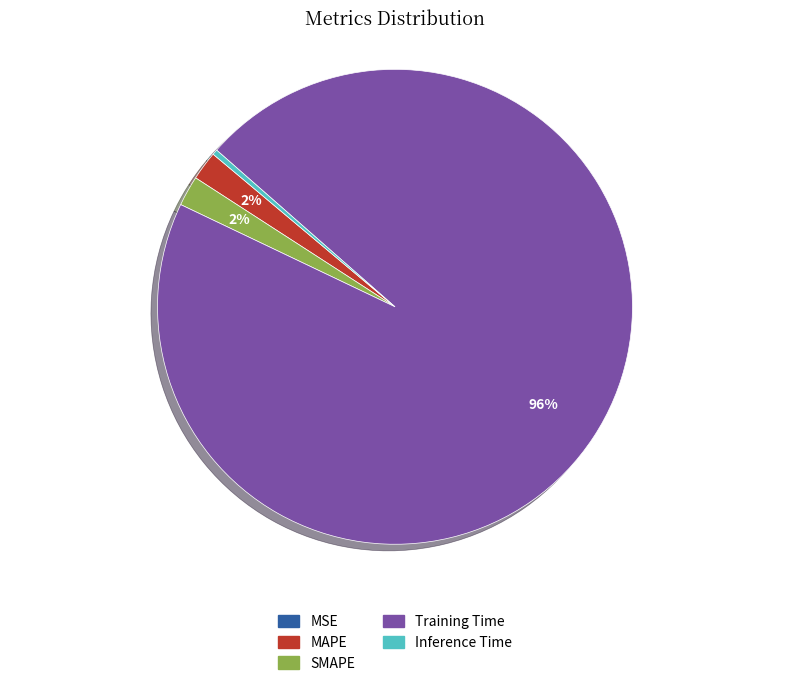

Which category has the biggest portion of the pie?

Training Time